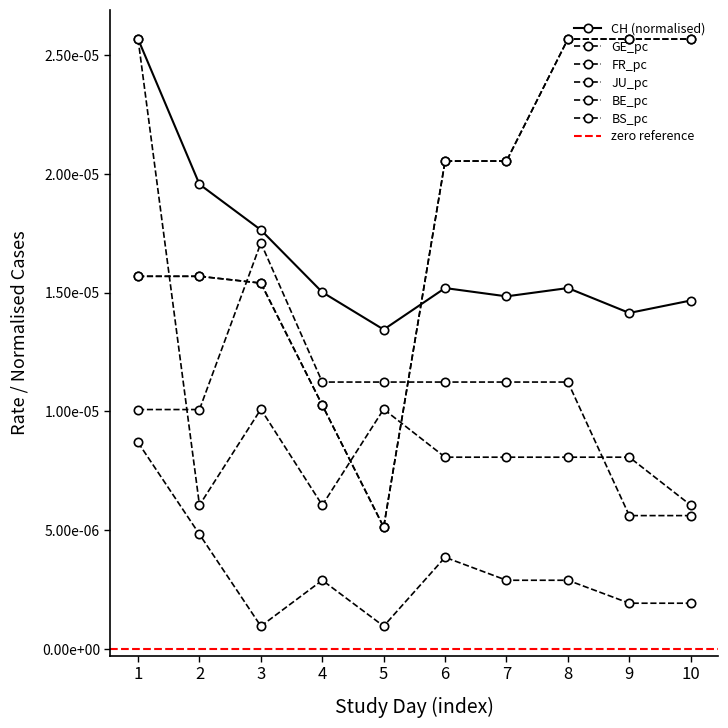

True or false: BS_pc has more than 2 interior local peaks.

False